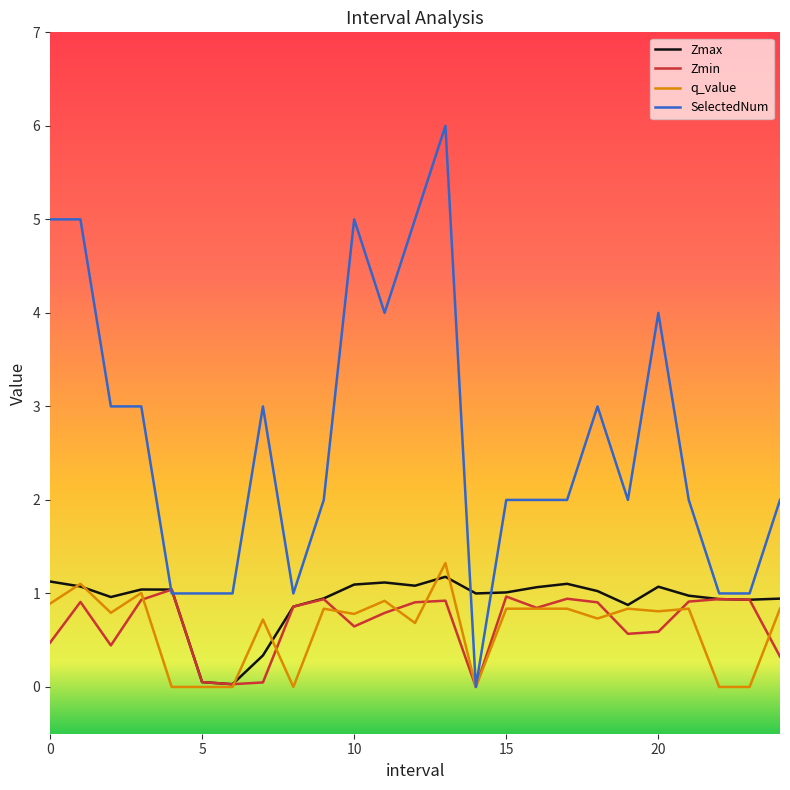

Which series has the largest range (max minus min)?

SelectedNum